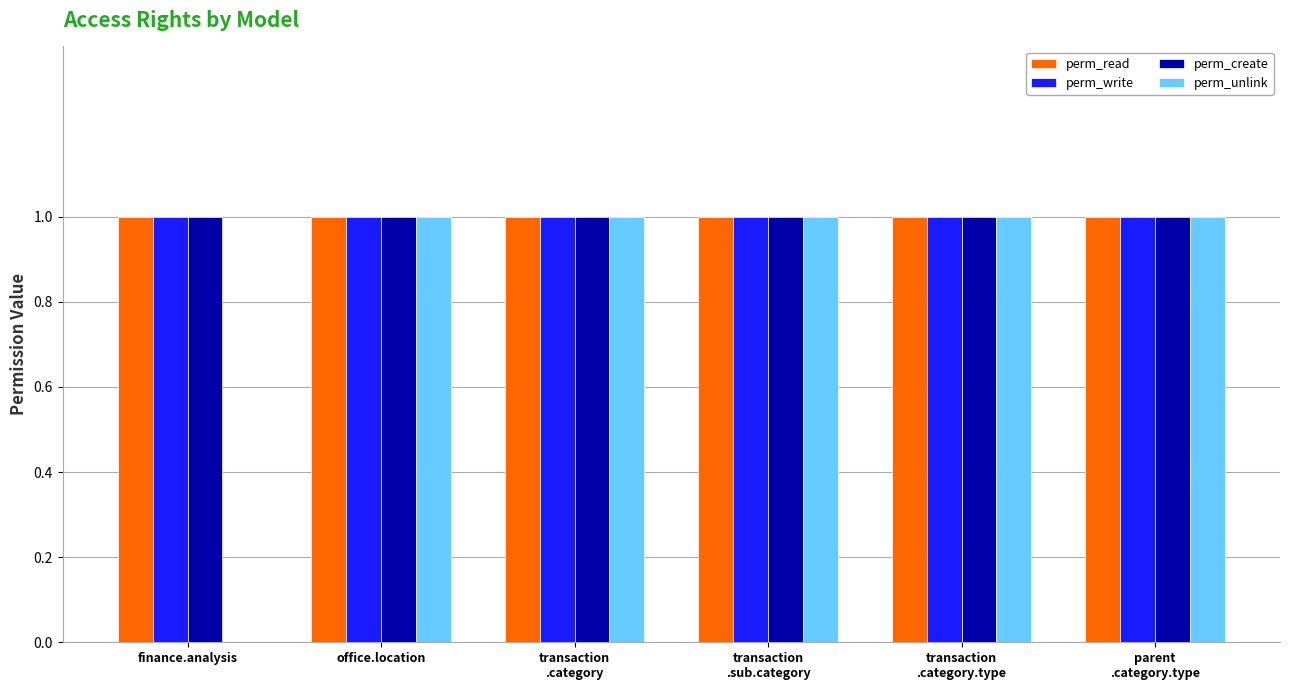

The perm_write series shows 1 at office.location. True or false?

True